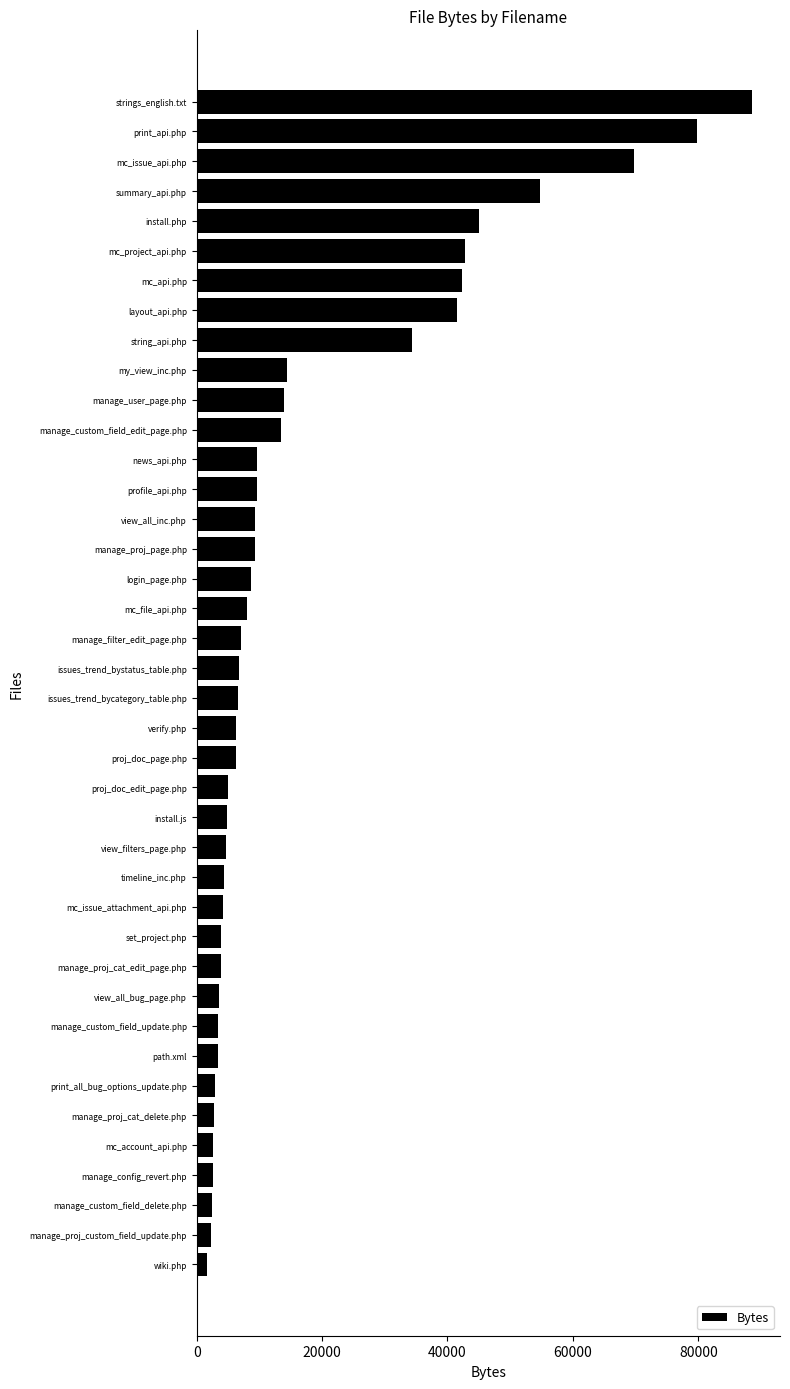

What is the sum of the values at manage_proj_custom_field_update.php and profile_api.php?

11944